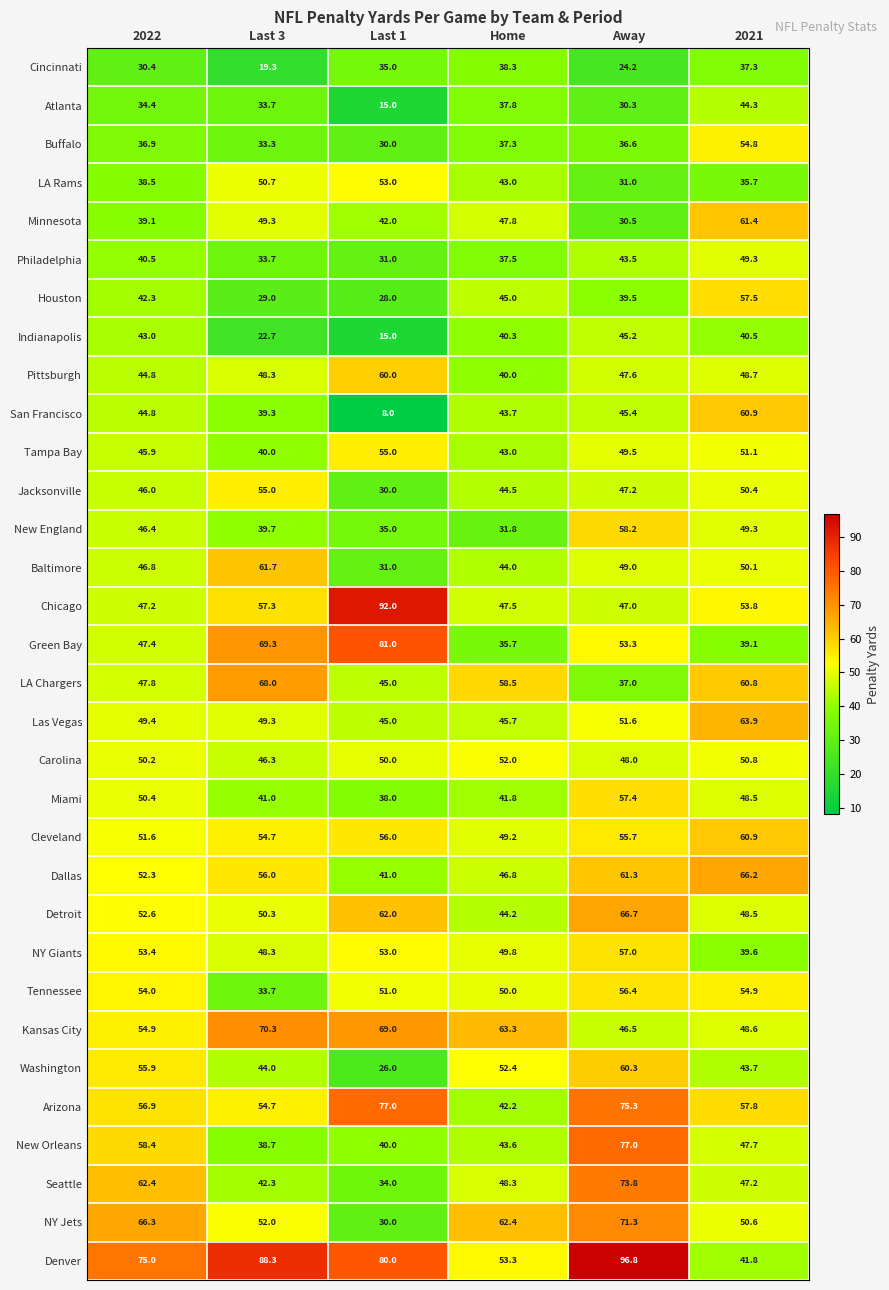

How many data points in Cleveland are less than 55?

3